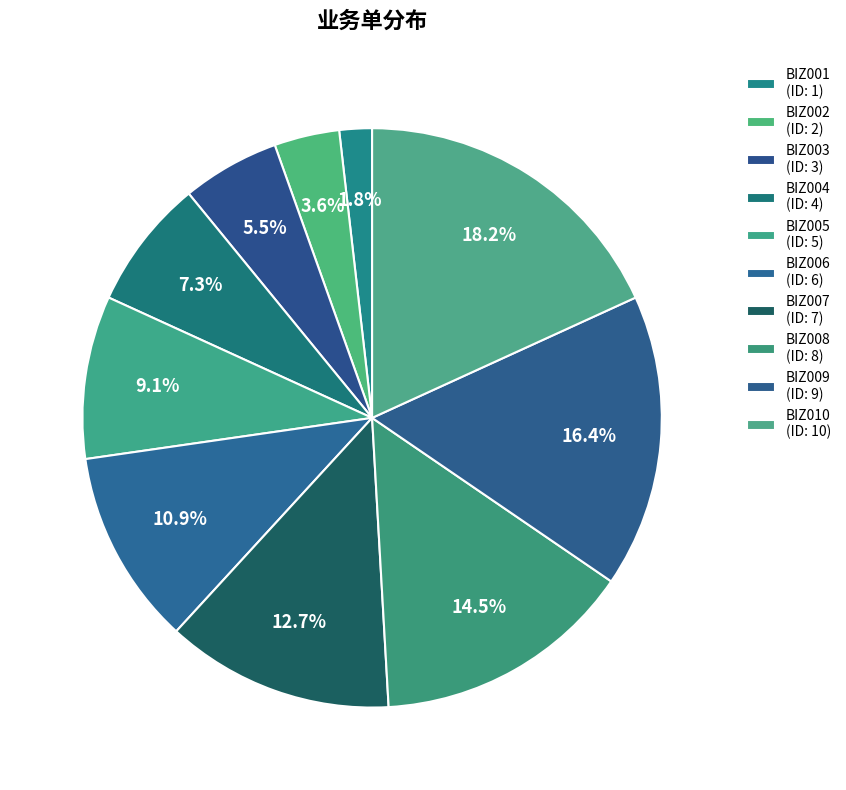

How many slices are in this pie chart?

10